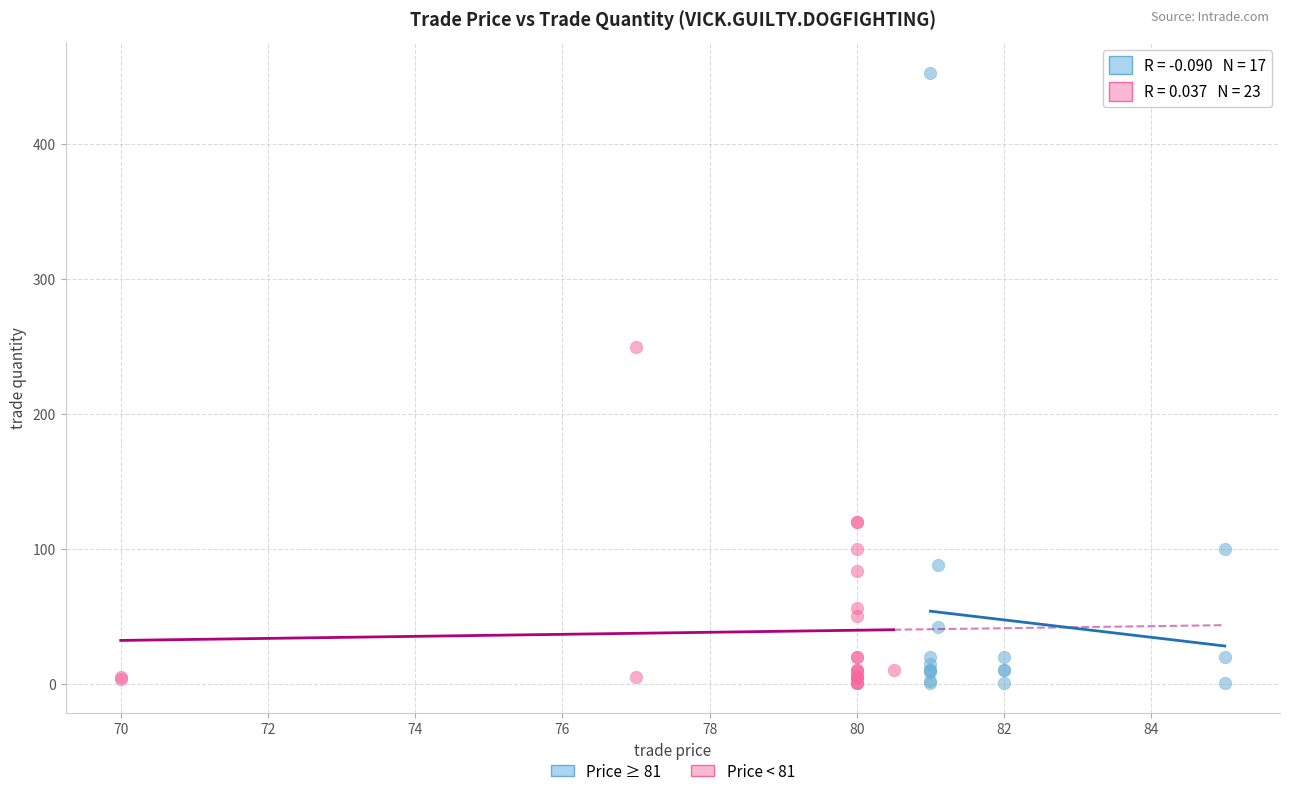

Which series reaches the maximum Y coordinate?

Price ≥ 81